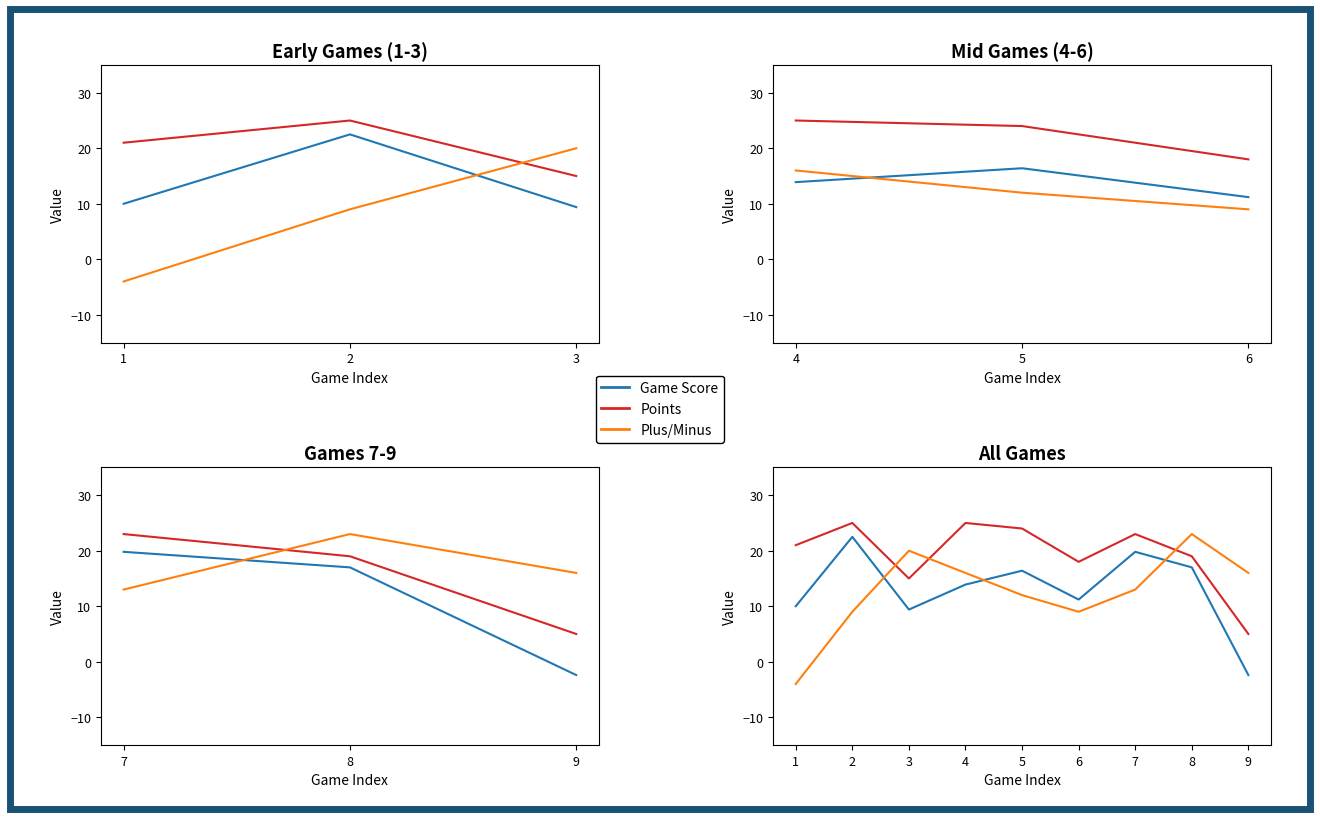

What is the difference between the second highest and second lowest values in the Game Score series?

10.4